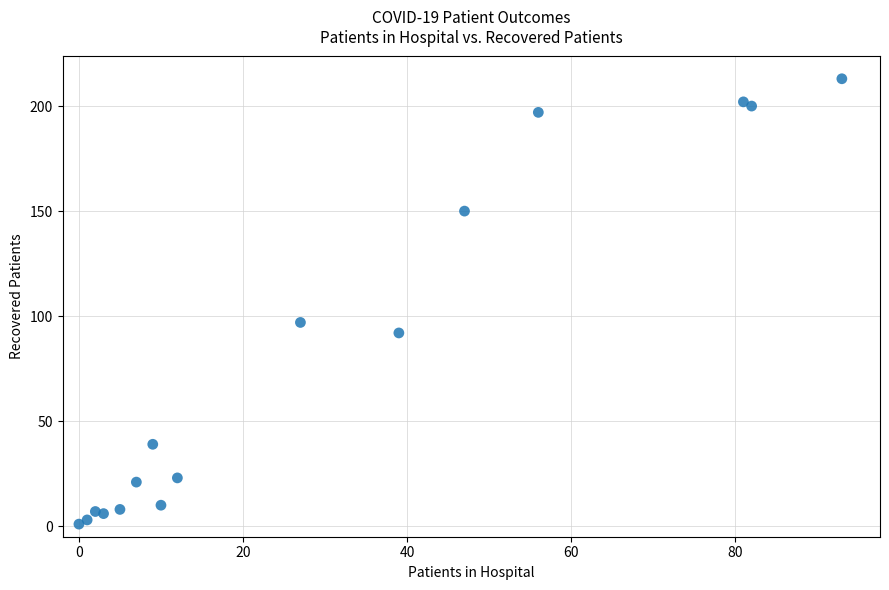

What is the range of Y values (max minus min)?

212